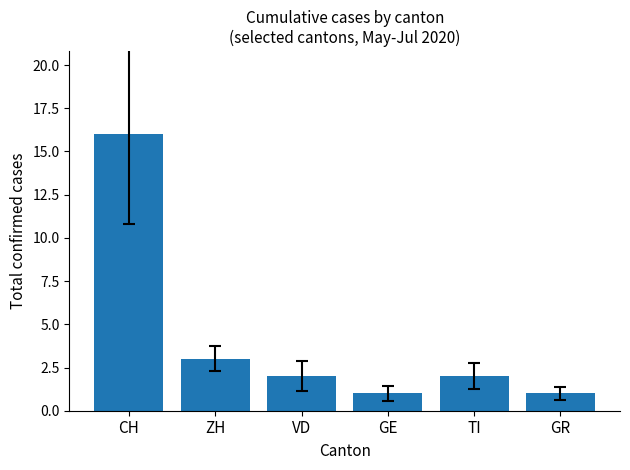

What position from the left is CH?

1